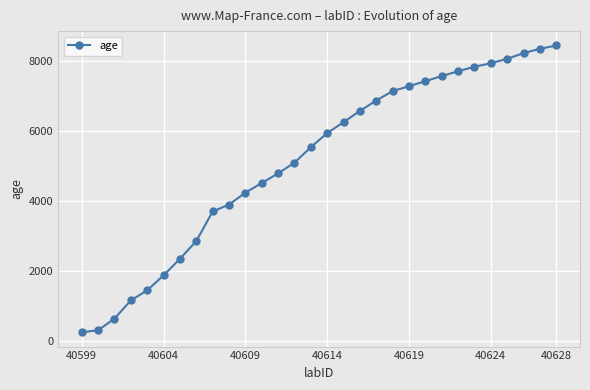

What is the sum of all values?

154103.5